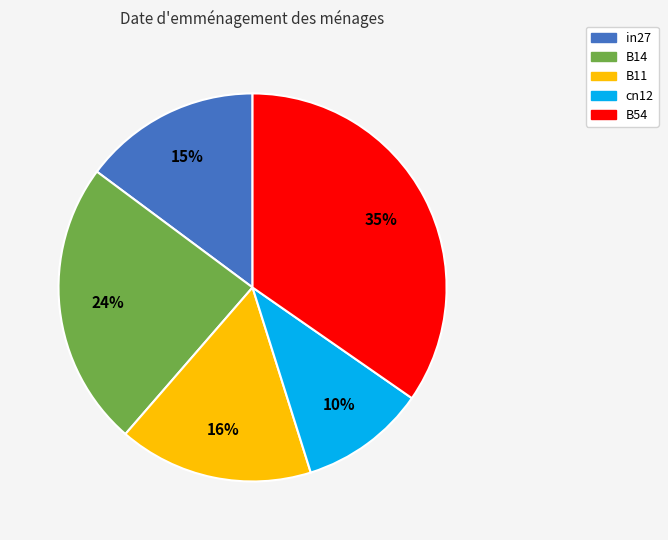

To the nearest percent, what is the difference between the B54 and in27 slice percentages?

20%